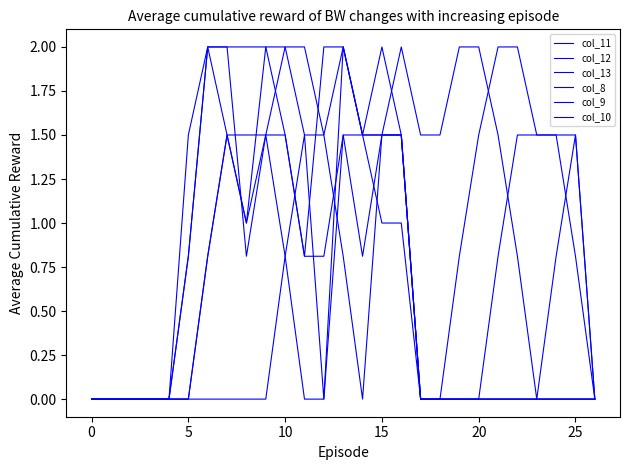

What is the label of the 20th point from the left?

19